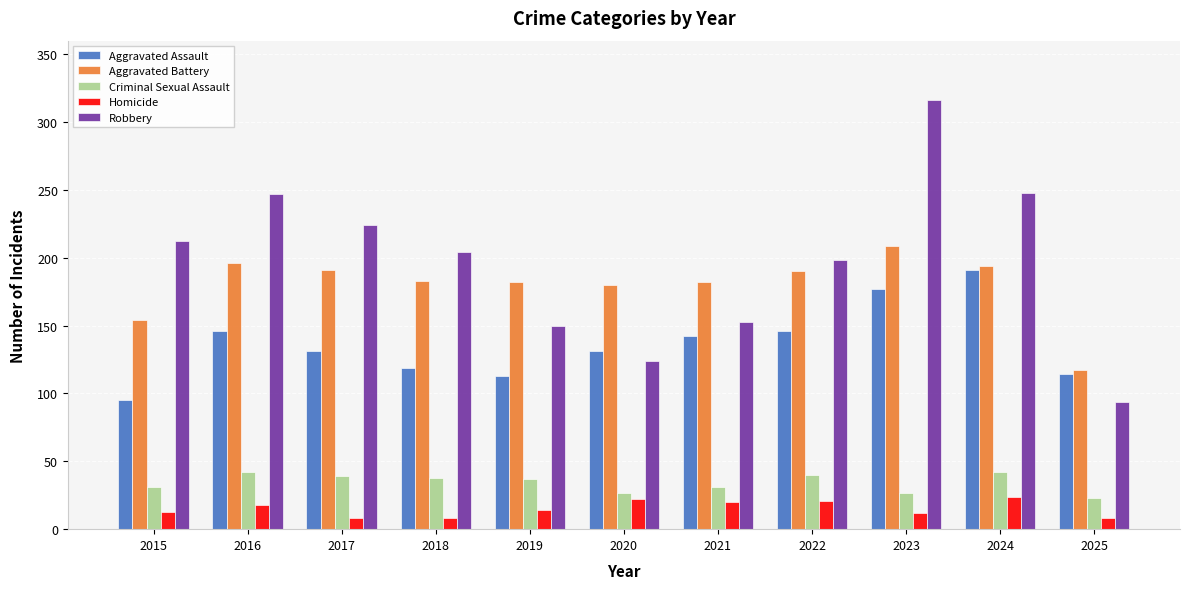

How many bars are there in total?

55